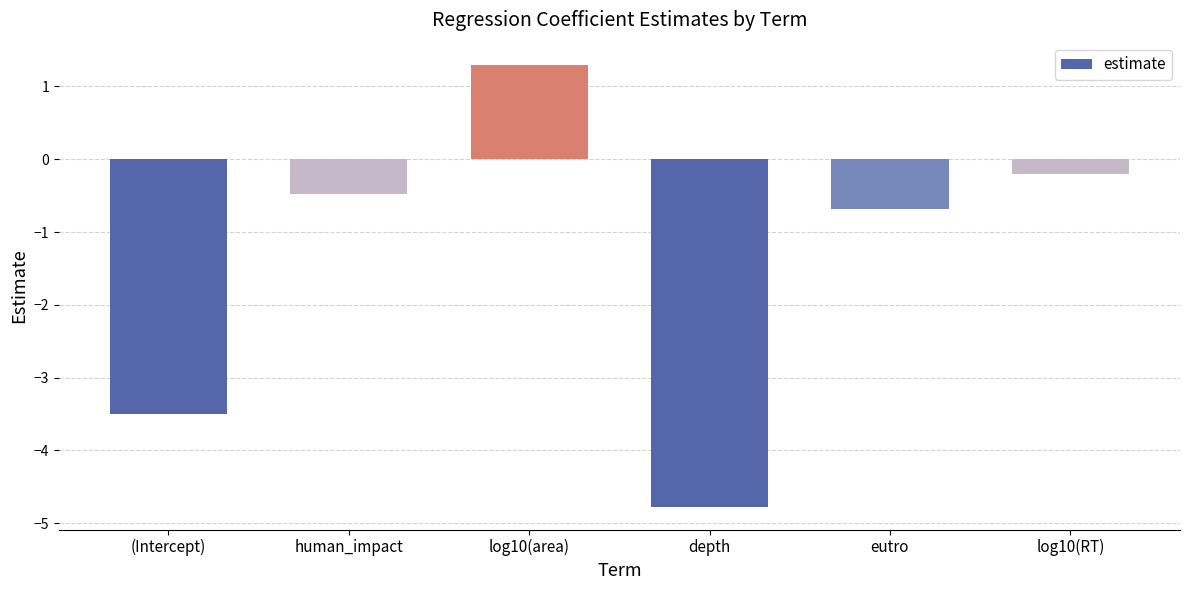

What is the value of the 3rd bar from the left?

1.3